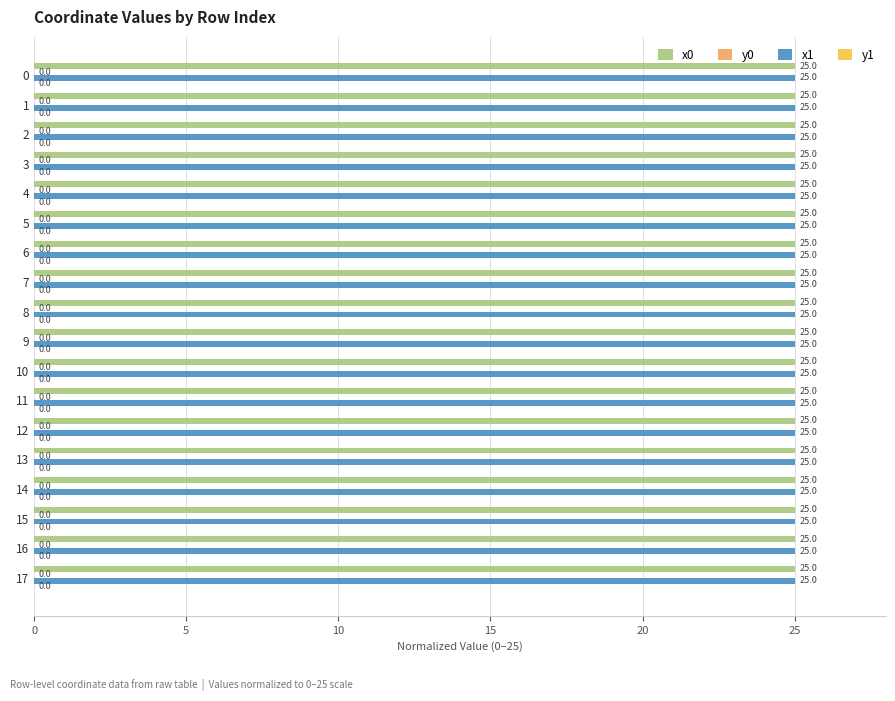

True or false: x0 has a value of 8.0 at 12.

False